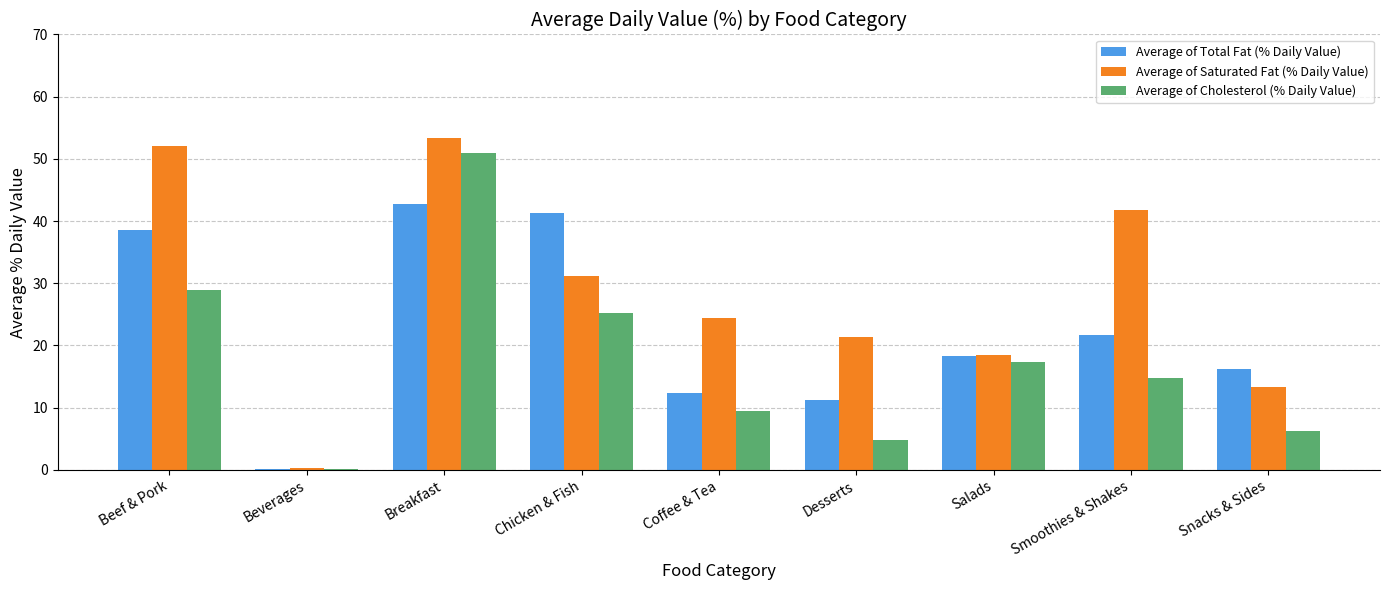

Which series has the largest total across all categories?

Average of Saturated Fat (% Daily Value)